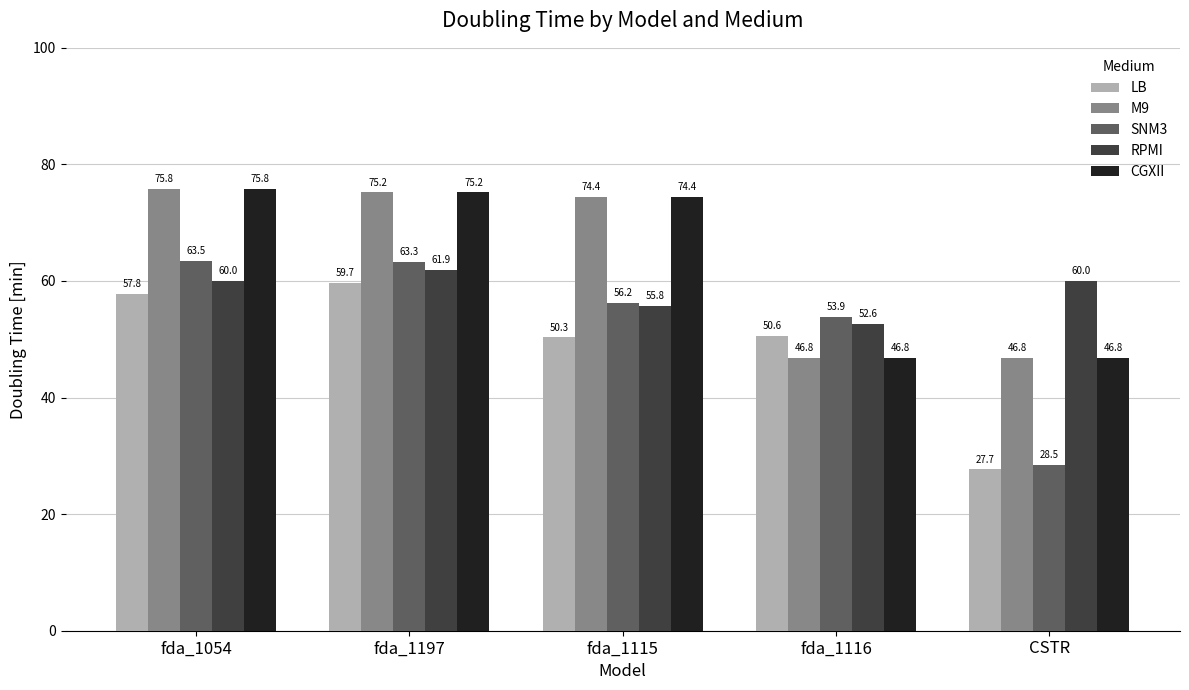

Reading left to right, what are all the values shown in this chart?

LB: 57.8	59.7	50.3	50.6	27.7
M9: 75.8	75.2	74.4	46.8	46.8
SNM3: 63.5	63.3	56.2	53.9	28.5
RPMI: 60.0	61.9	55.8	52.6	60.0
CGXII: 75.8	75.2	74.4	46.8	46.8